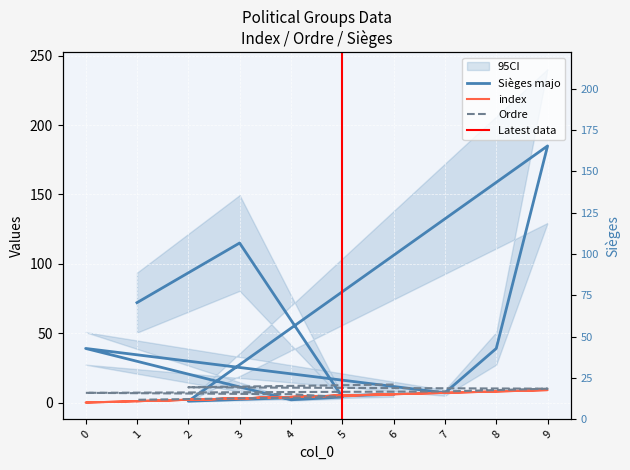

Which category has the lowest value in the Sièges series?

2